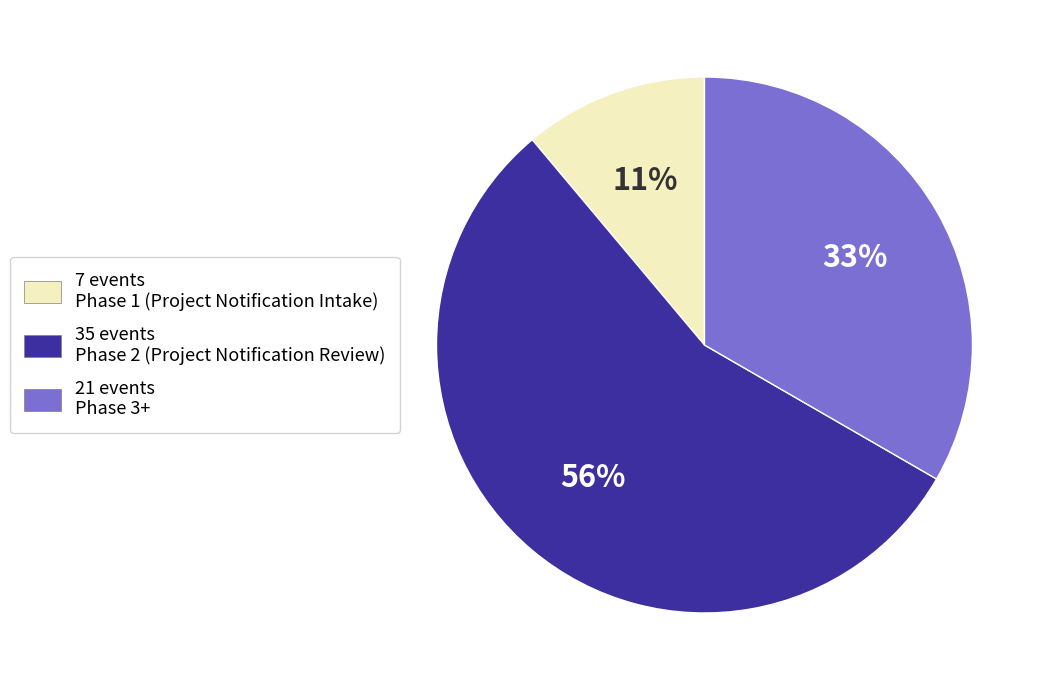

The 21 events Phase 3+ slice represents 33% of the pie. True or false?

True